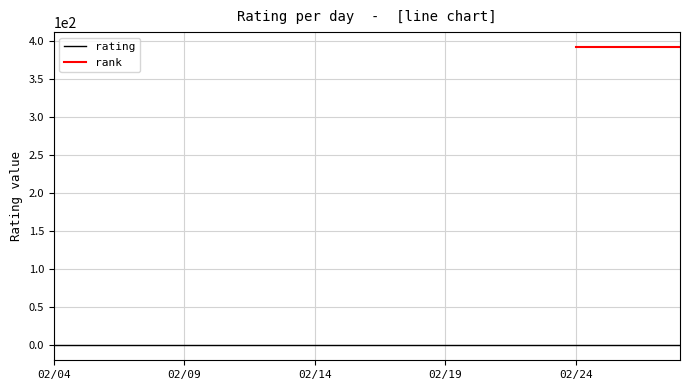

Rank the series at 02/24/2024 from lowest to highest value.

rating, rank